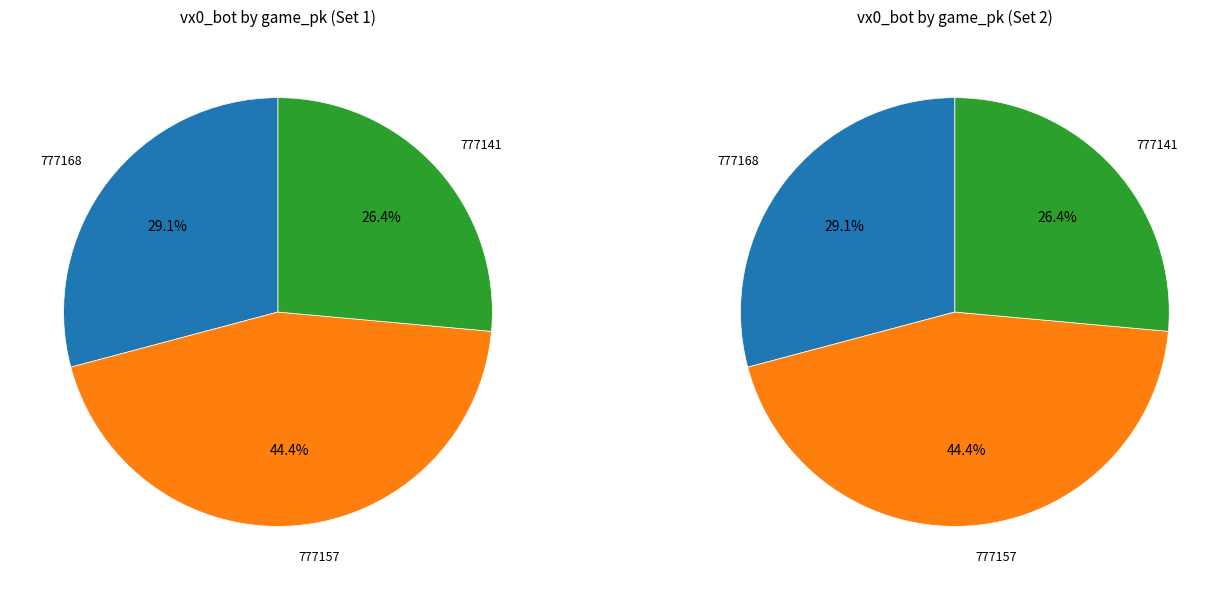

Count the number of slices in the pie.

3